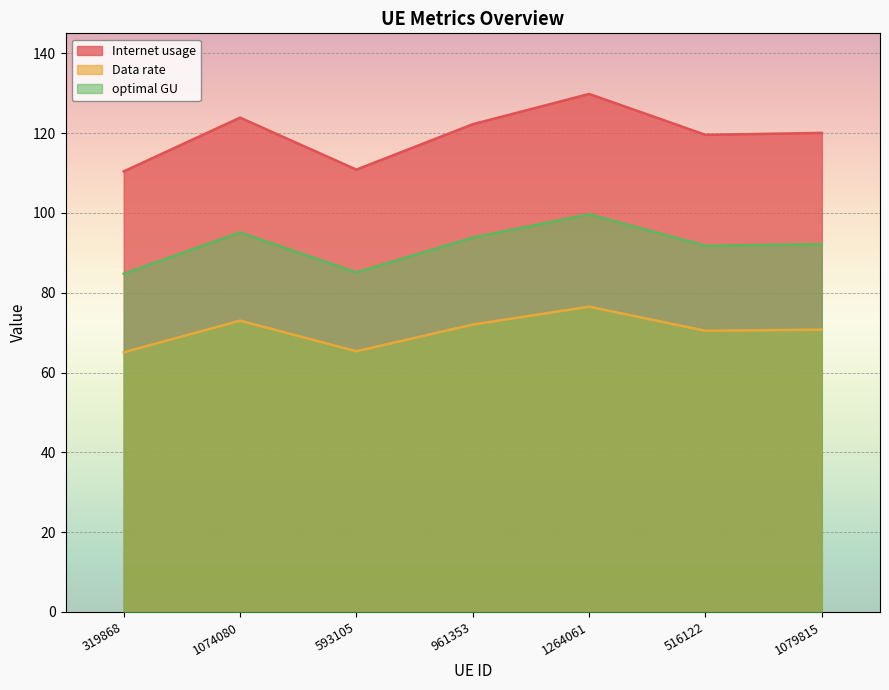

How many lines are shown in the chart?

3